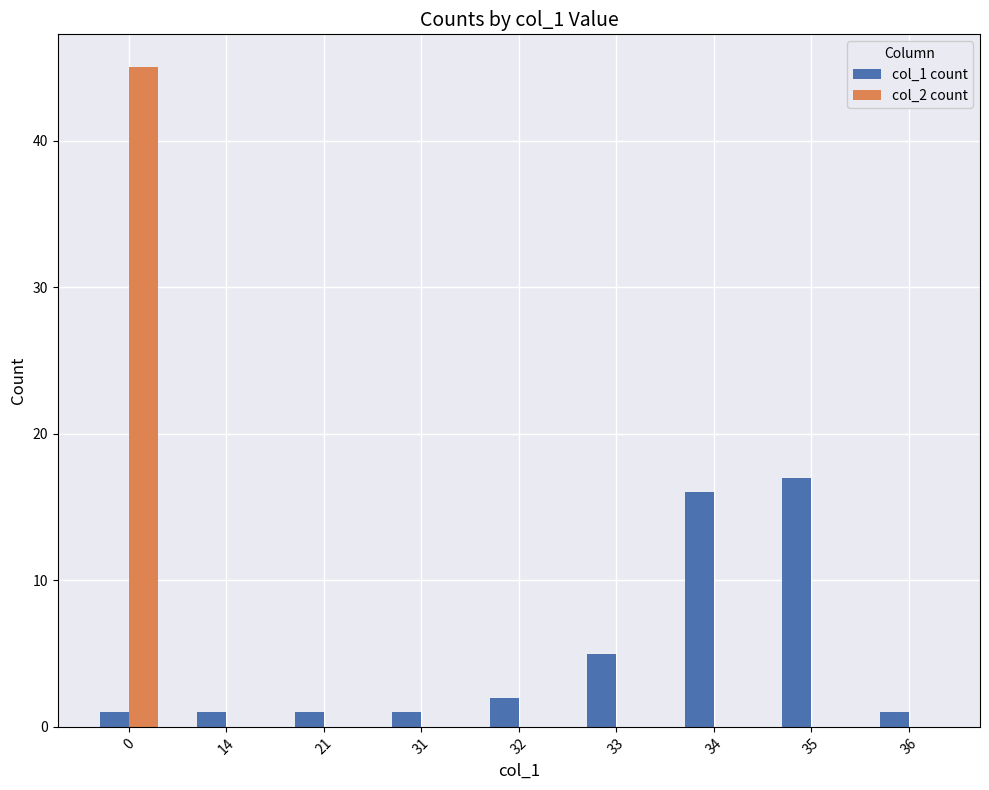

True or false: col_2 count has a value of 30 at 21.

False